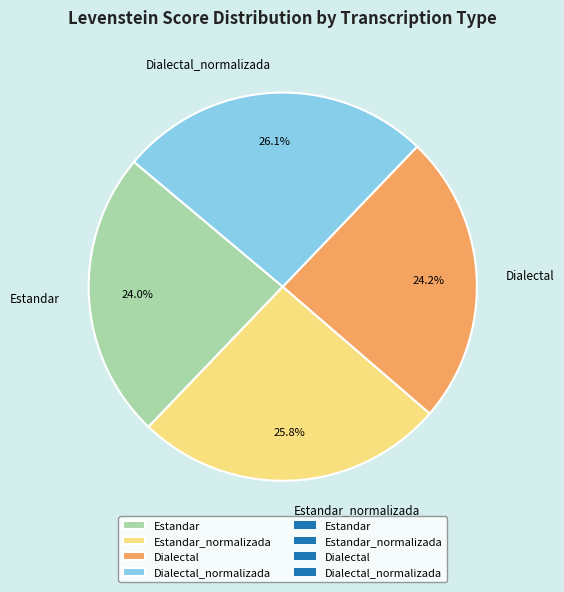

Approximately how many times larger is the value at Estandar compared to Dialectal?

1.0